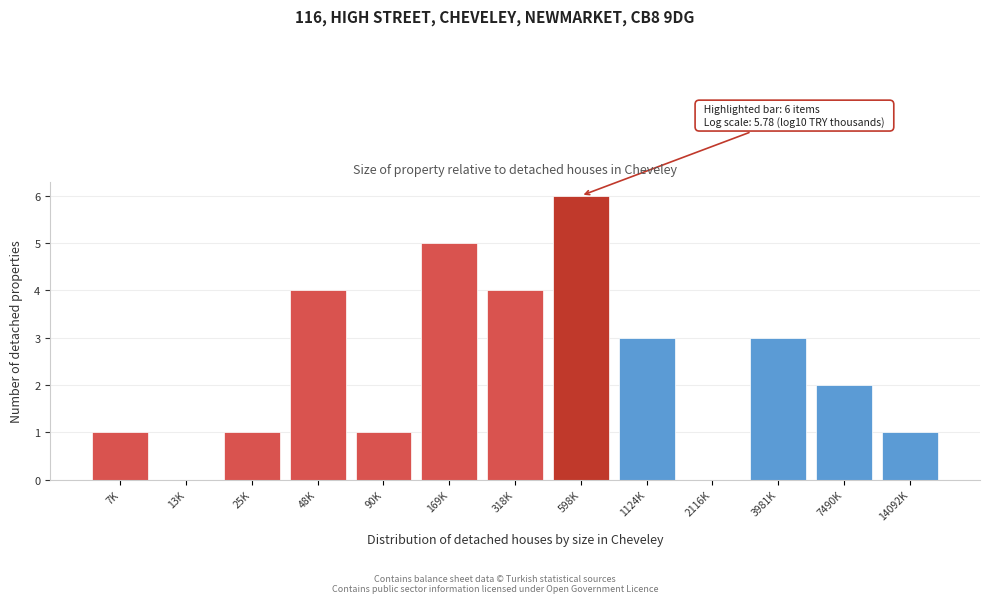

Reading right to left, list all the values displayed in this chart.

14092K=1	7490K=2	3981K=3	2116K=0	1124K=3	598K=6	318K=4	169K=5	90K=1	48K=4	25K=1	13K=0	7K=1